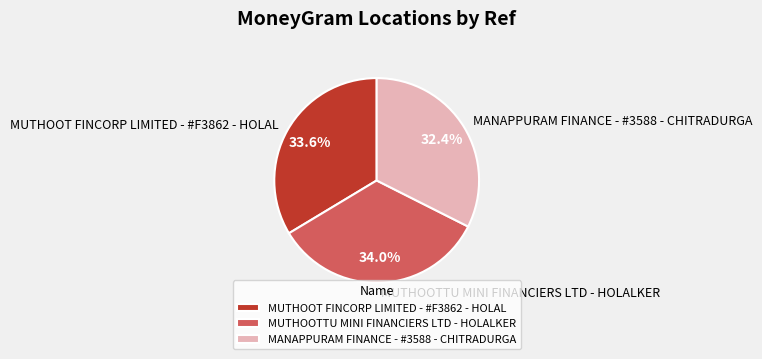

Do MUTHOOTTU MINI FINANCIERS LTD - HOLALKER and MANAPPURAM FINANCE - #3588 - CHITRADURGA together represent more than half of the pie?

Yes